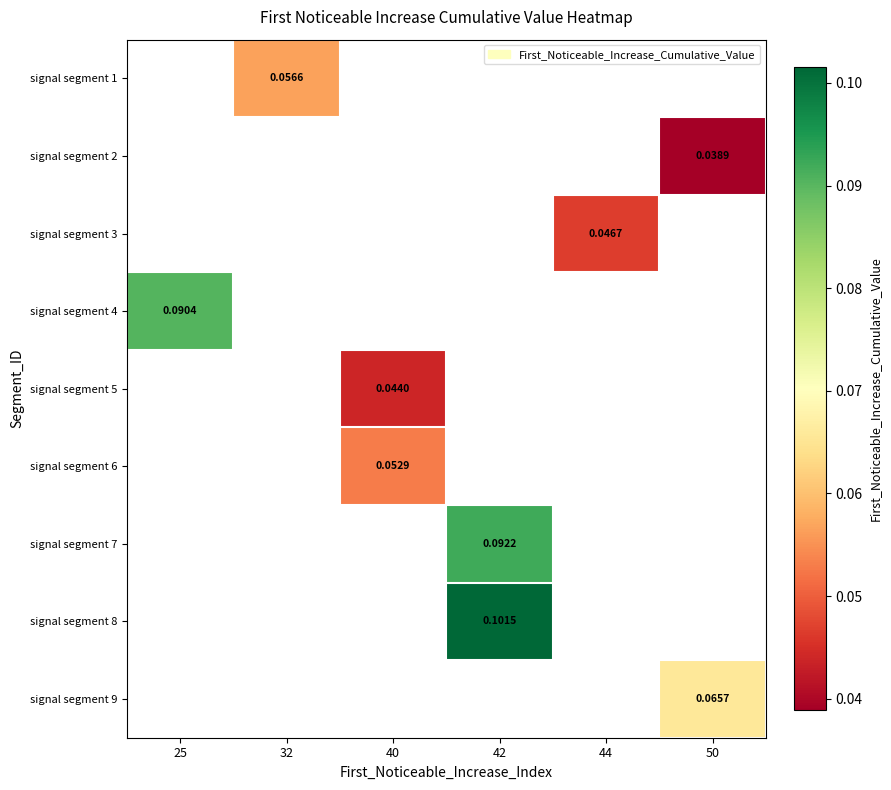

Which category has the lowest value across all series?

50